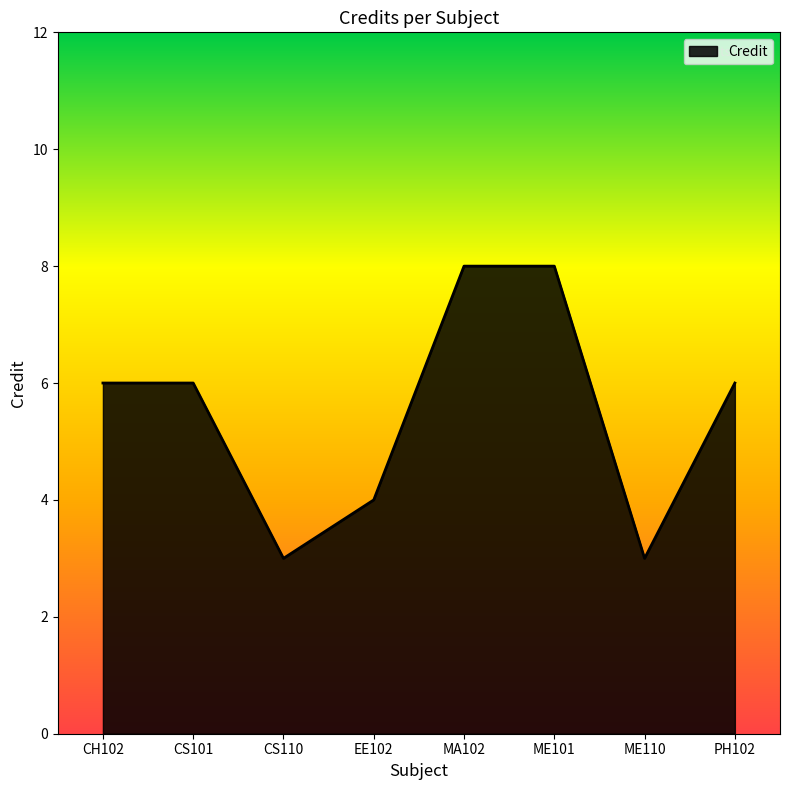

How many distinct data groups are displayed?

1